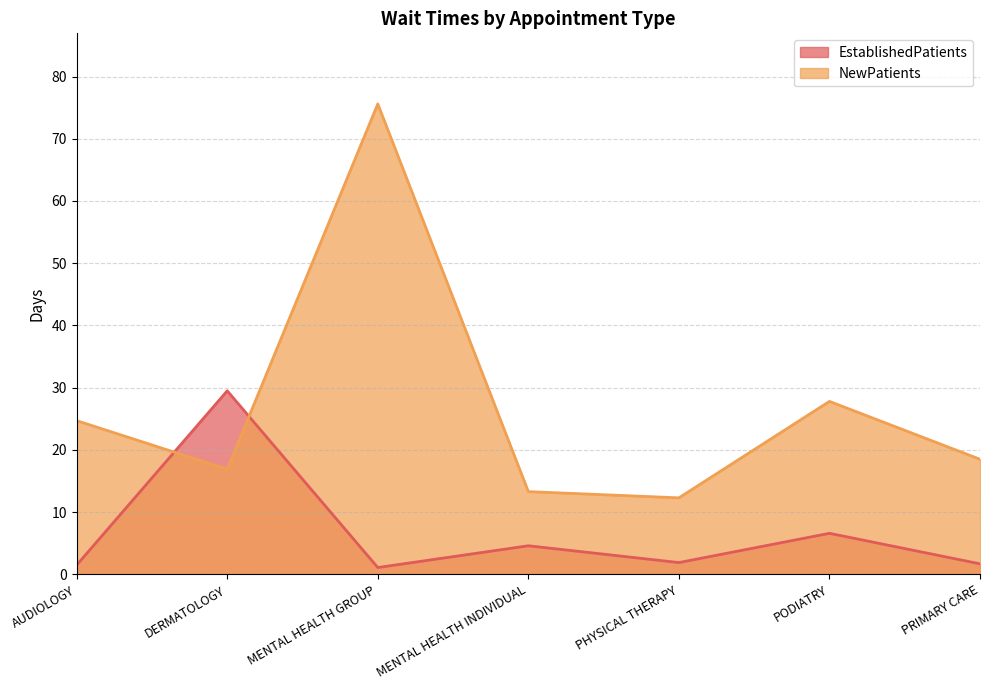

What is the spread (max minus min) of values at AUDIOLOGY?

23.2